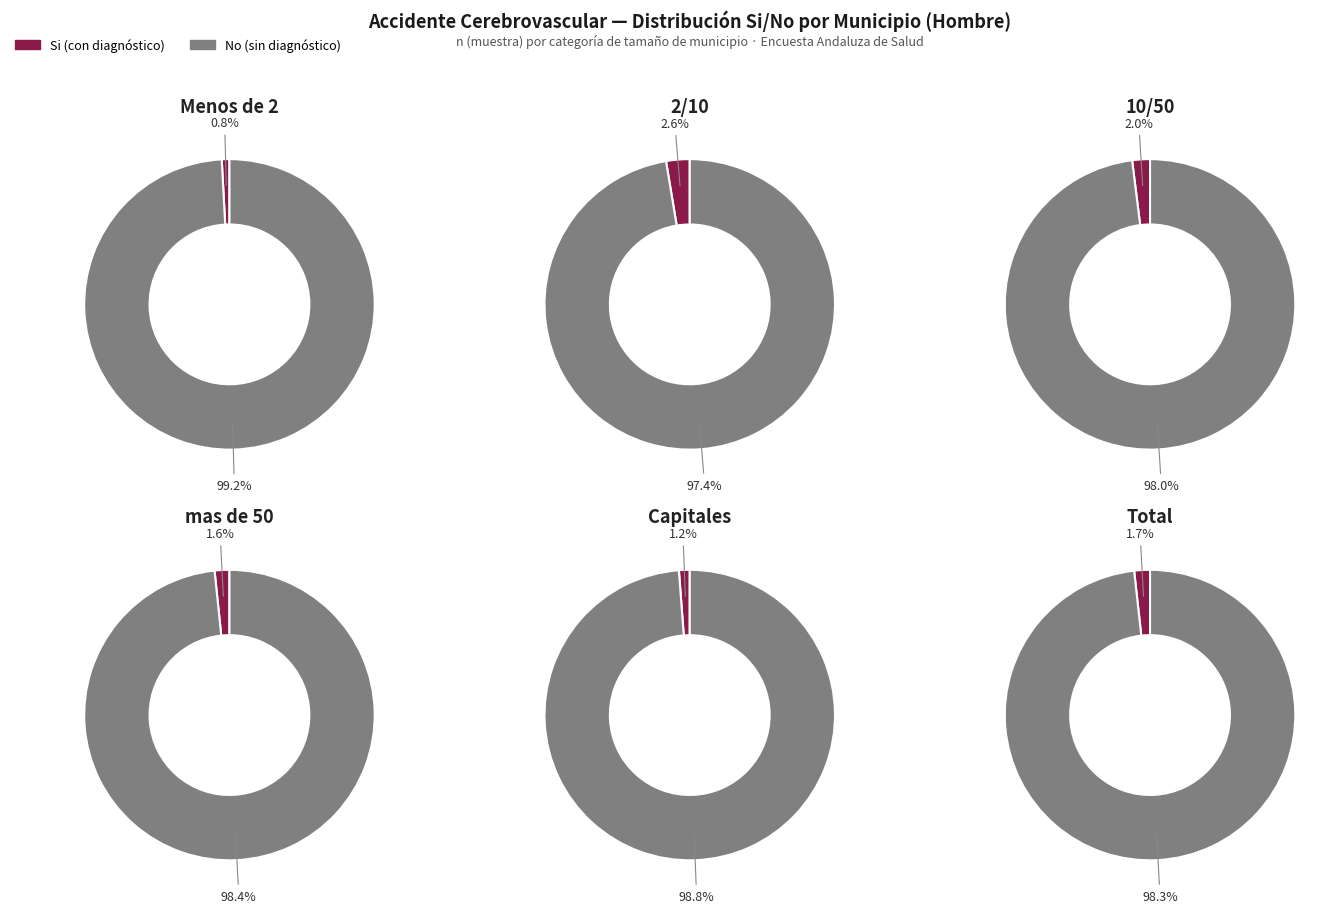

Between 2/10 and Capitales, which series saw the biggest shift?

No